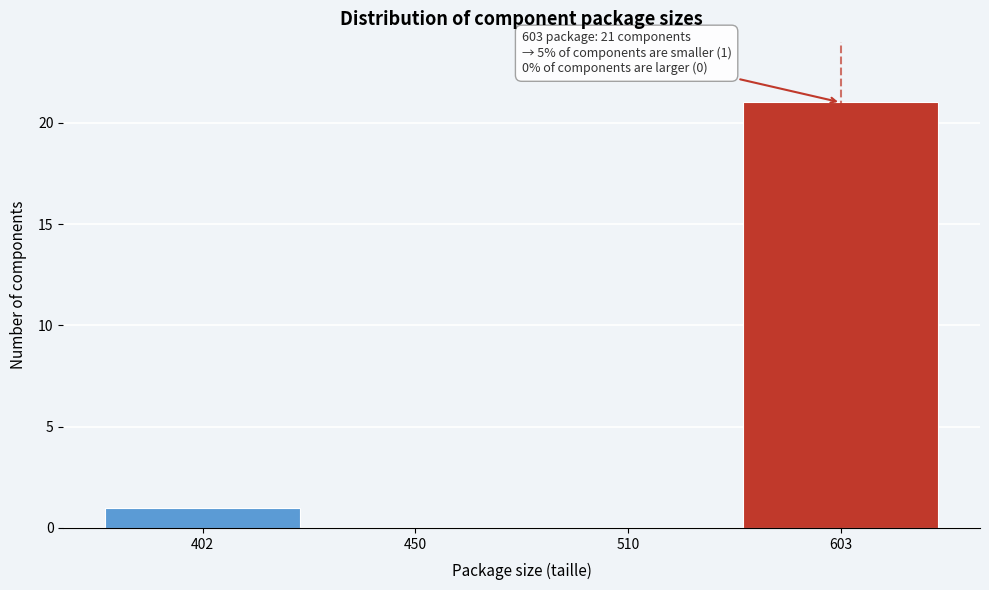

Reading right to left, what are all the values shown in this chart?

603=21	510=0	450=0	402=1